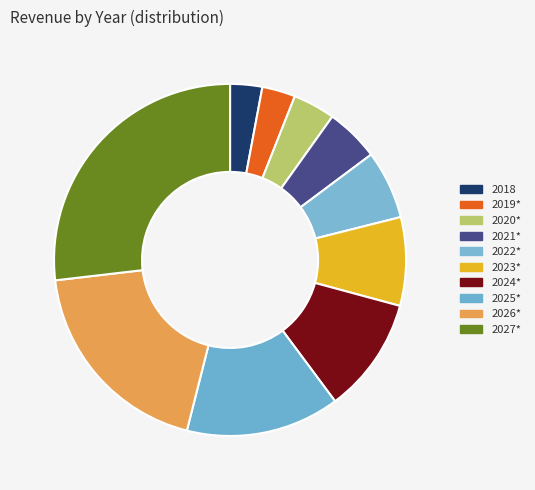

To the nearest percent, what is the difference between the 2022* and 2024* slice percentages?

4%